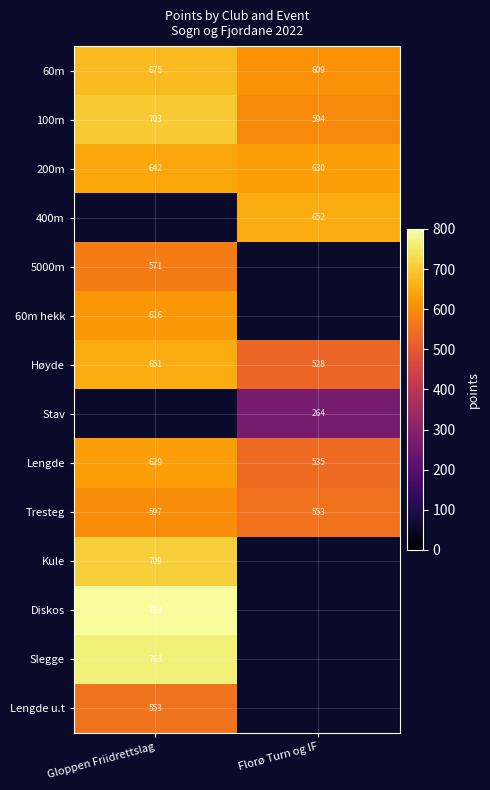

Is it true that Lengde equals 219 at Florø Turn og IF?

False